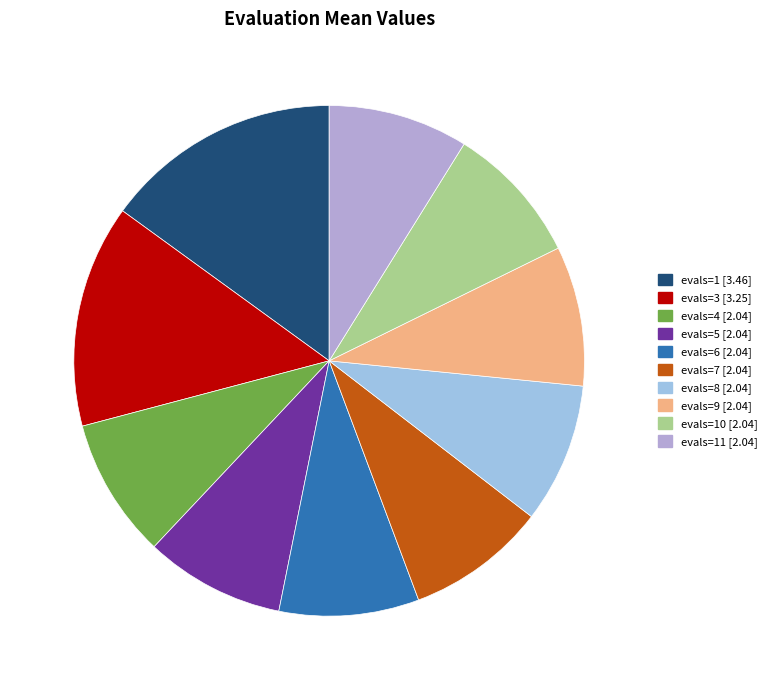

How many slices are in this pie chart?

10